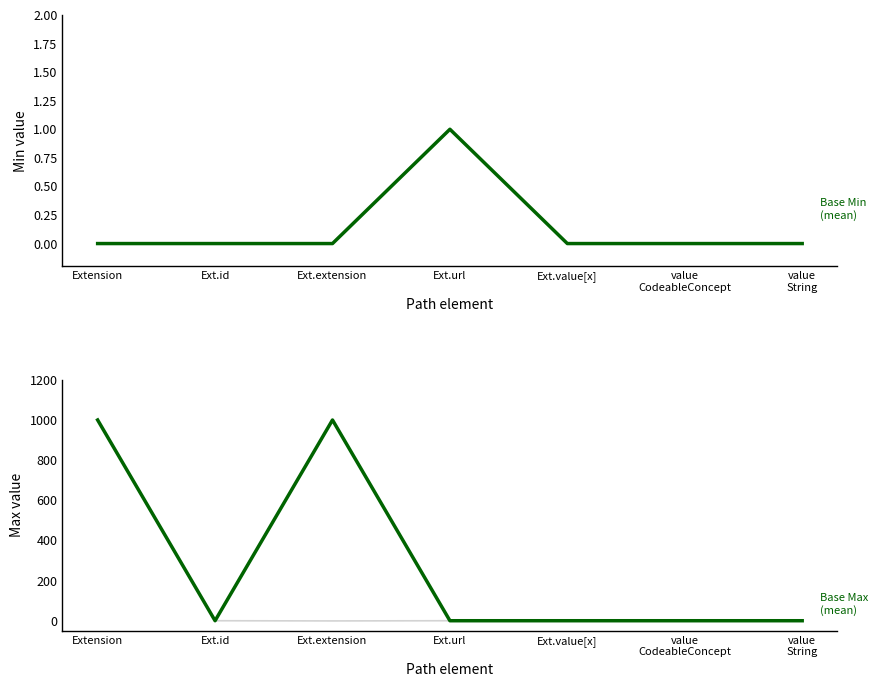

What is the difference between the maximum and minimum values in the Base Min
(mean) series?

1